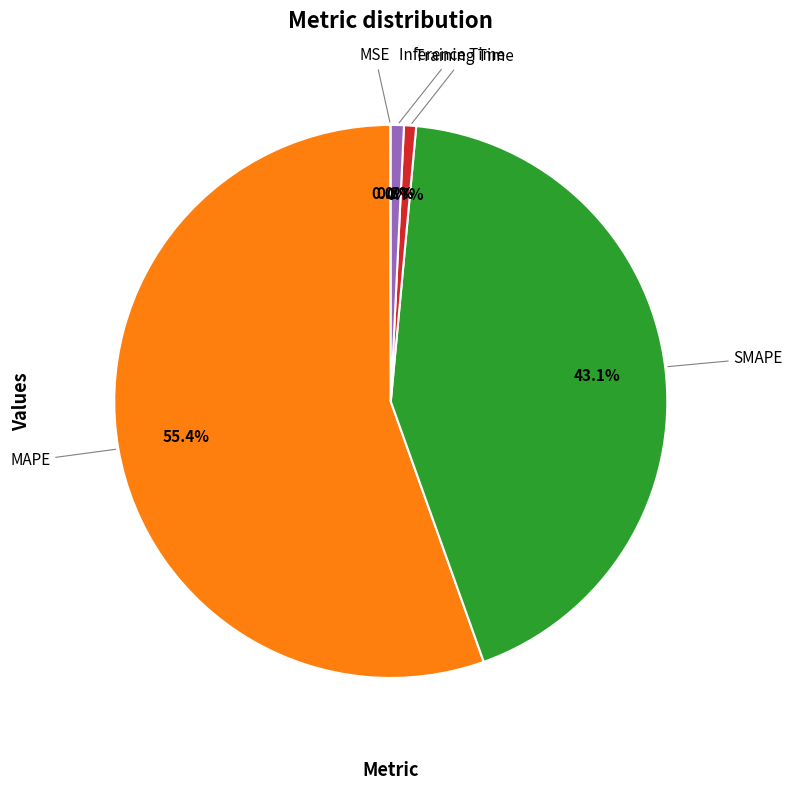

Does any single category account for the majority?

Yes